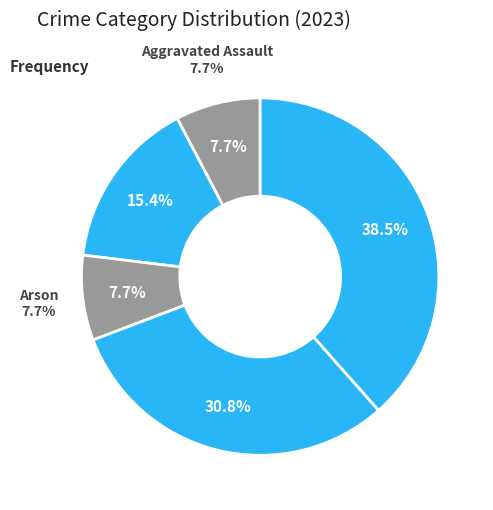

What is the smallest slice in the pie chart?

Aggravated Assault